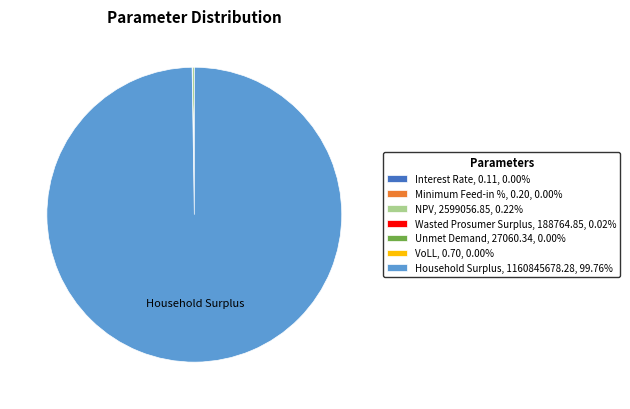

Does any single category account for the majority?

Yes